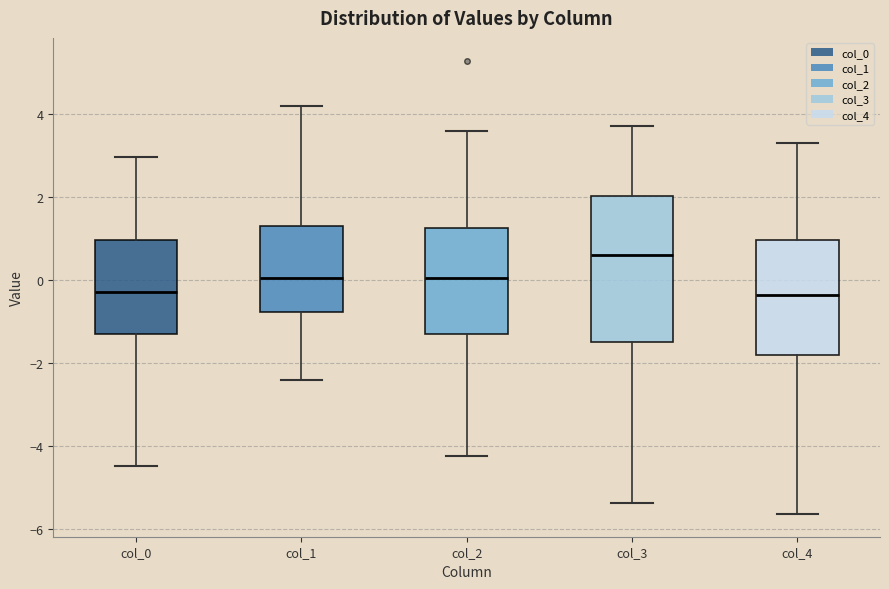

Comparing the boxes themselves (not the whiskers), which one is the tallest?

col_3